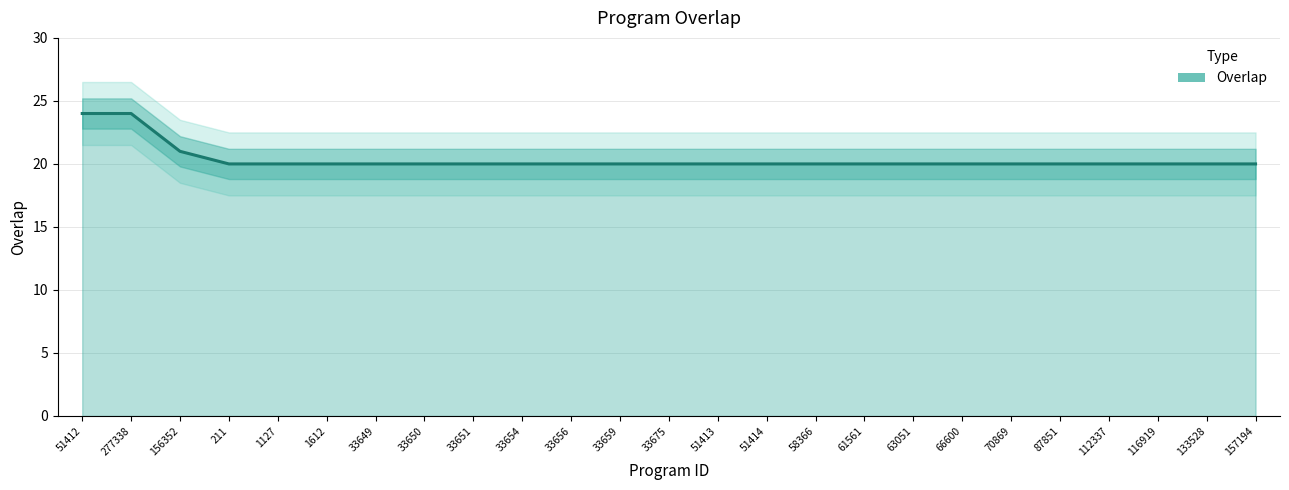

What is the maximum value shown in the chart?

24